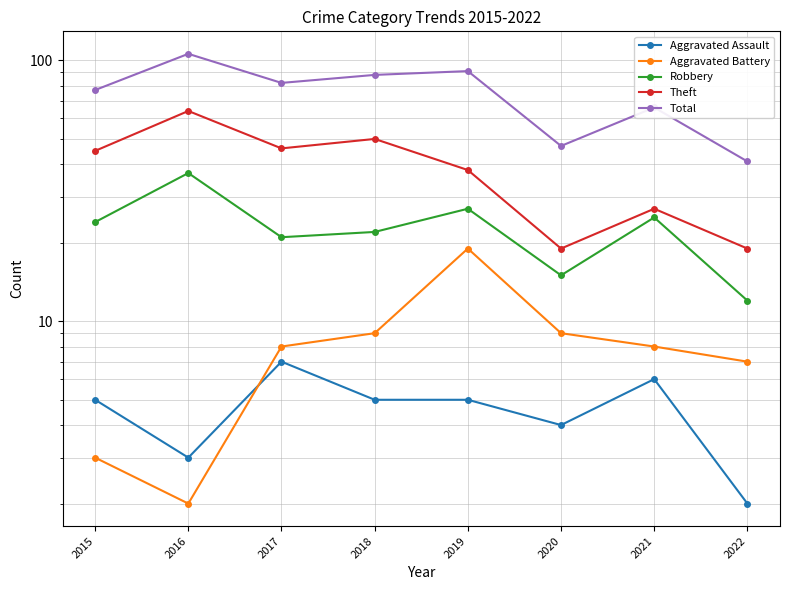

Reading left to right, extract all data points from this chart.

Aggravated Assault: 2015=5	2016=3	2017=7	2018=5	2019=5	2020=4	2021=6	2022=2
Aggravated Battery: 2015=3	2016=2	2017=8	2018=9	2019=19	2020=9	2021=8	2022=7
Robbery: 2015=24	2016=37	2017=21	2018=22	2019=27	2020=15	2021=25	2022=12
Theft: 2015=45	2016=64	2017=46	2018=50	2019=38	2020=19	2021=27	2022=19
Total: 2015=77	2016=106	2017=82	2018=88	2019=91	2020=47	2021=66	2022=41